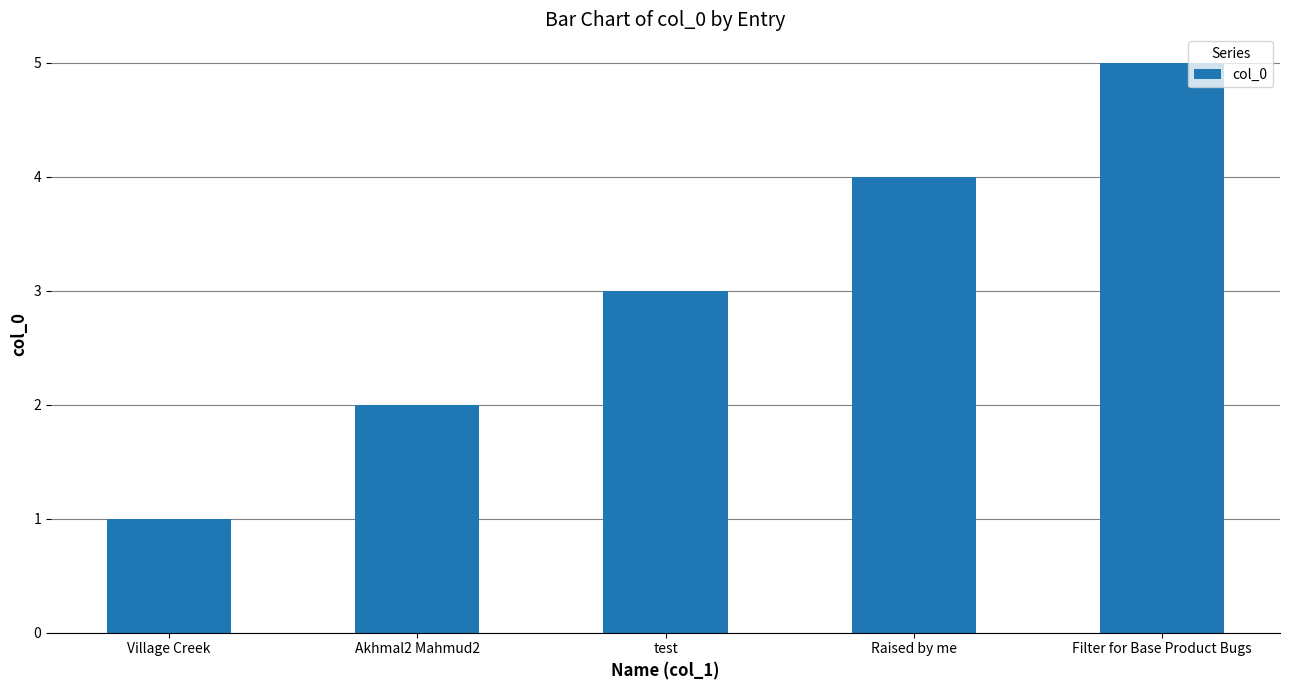

Which has a higher value, Village Creek or Akhmal2 Mahmud2?

Akhmal2 Mahmud2